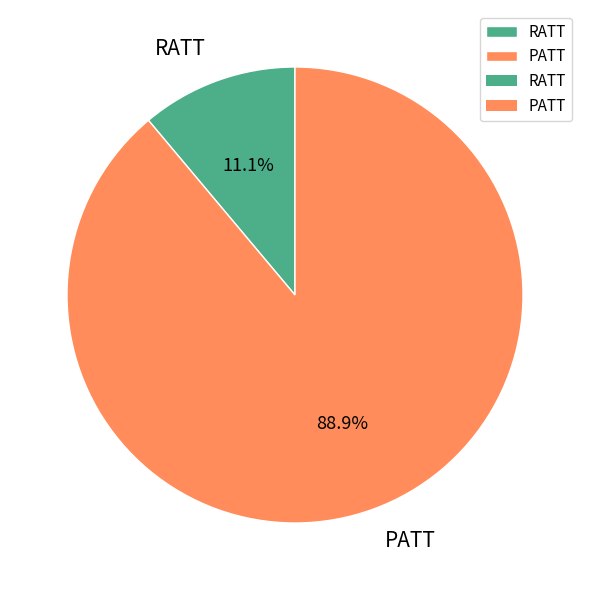

True or false: RATT accounts for 11% of the total.

True